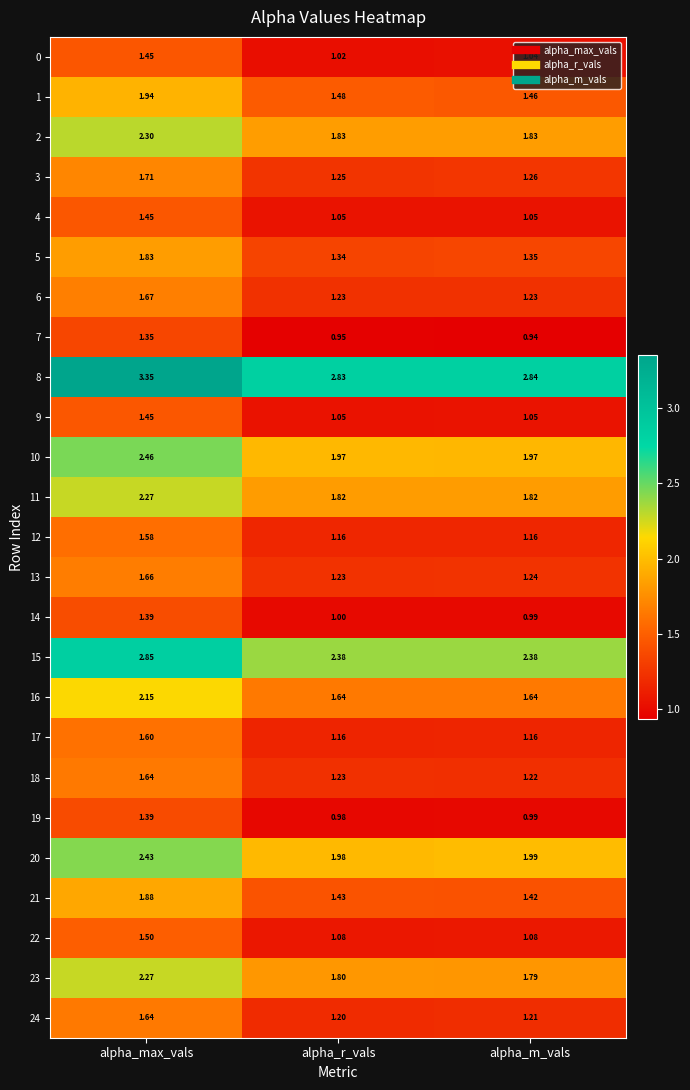

At which category is the sum across all series the highest?

alpha_max_vals